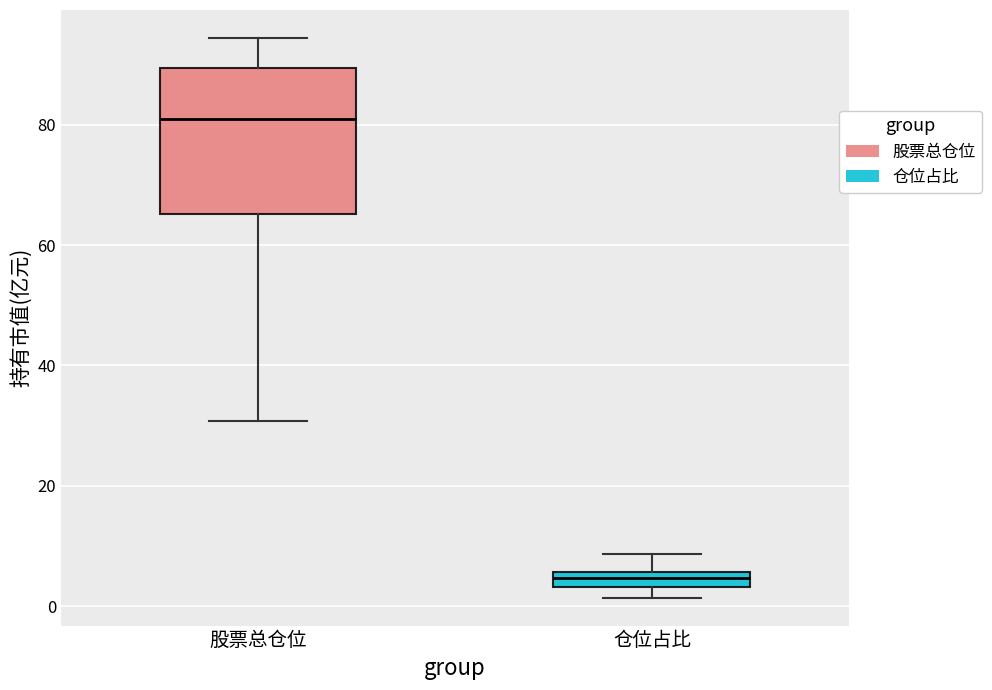

Which box is the tallest, from its lower edge to its upper edge?

股票总仓位